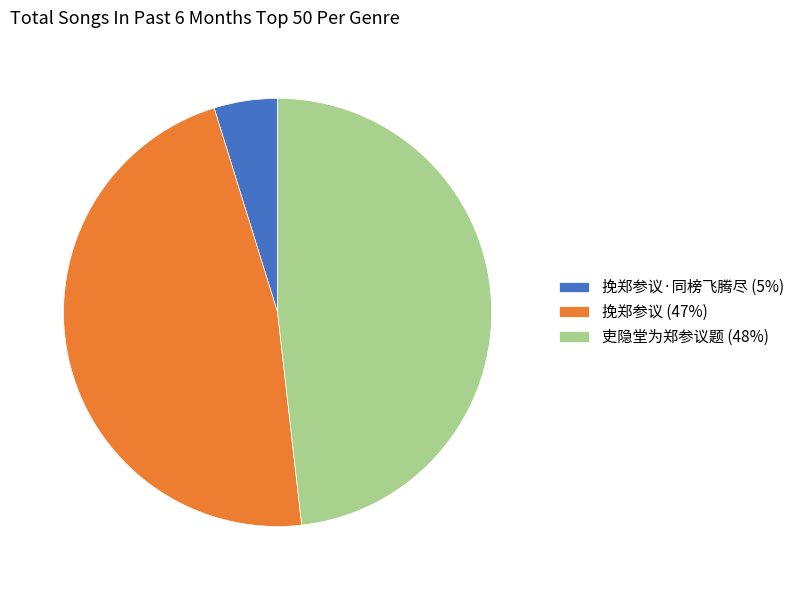

Between 挽郑参议 (47%) and 吏隐堂为郑参议题 (48%), which is larger?

吏隐堂为郑参议题 (48%)